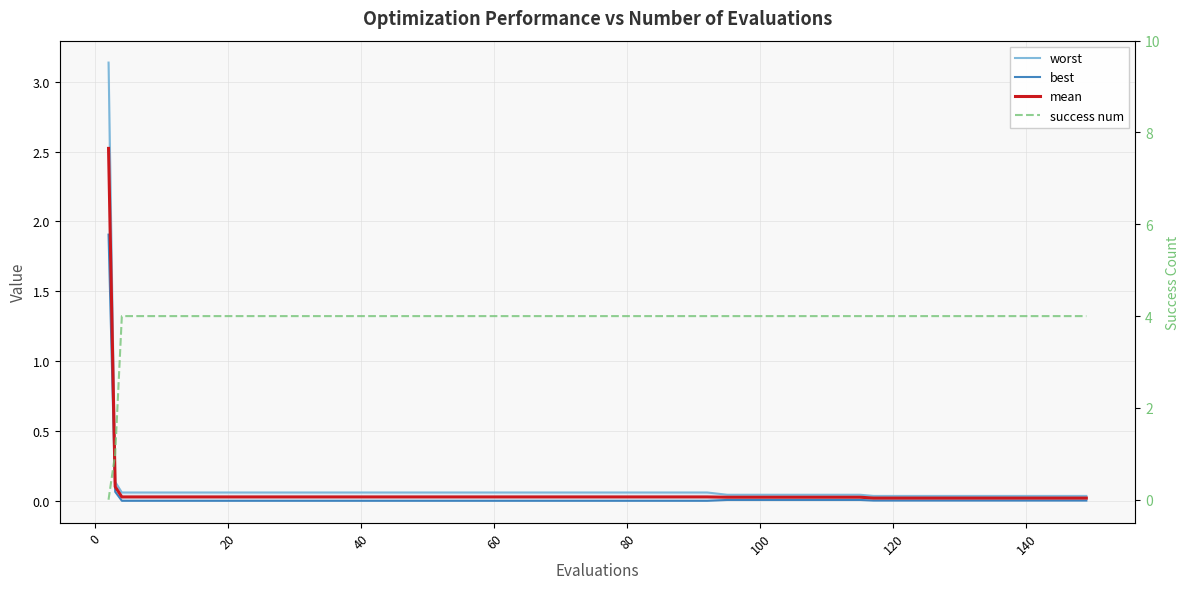

How many data points does each series have?

40